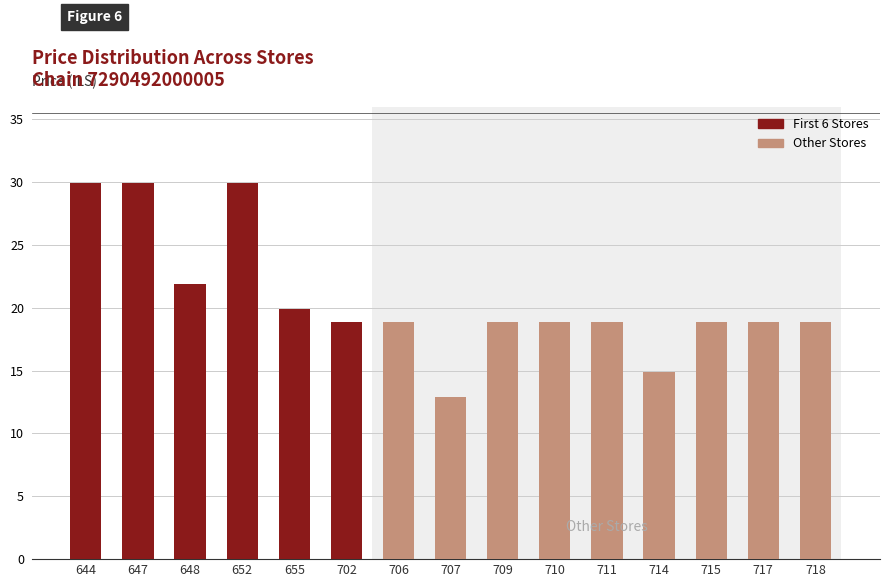

How many bars are there in total?

15